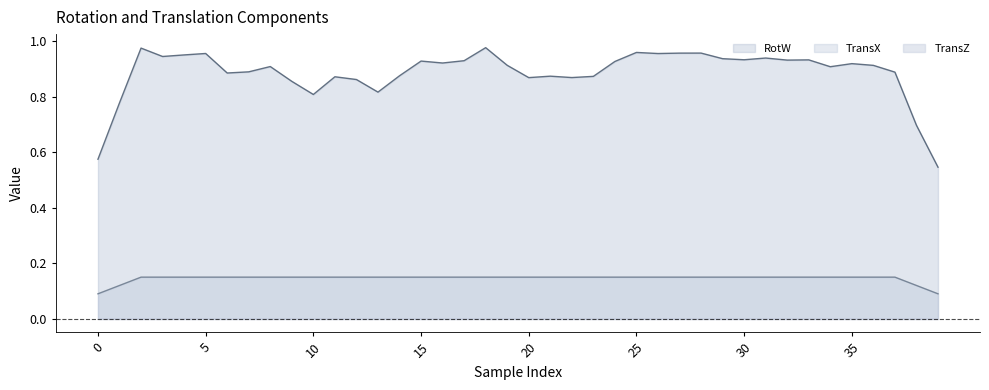

How many lines are shown in the chart?

3